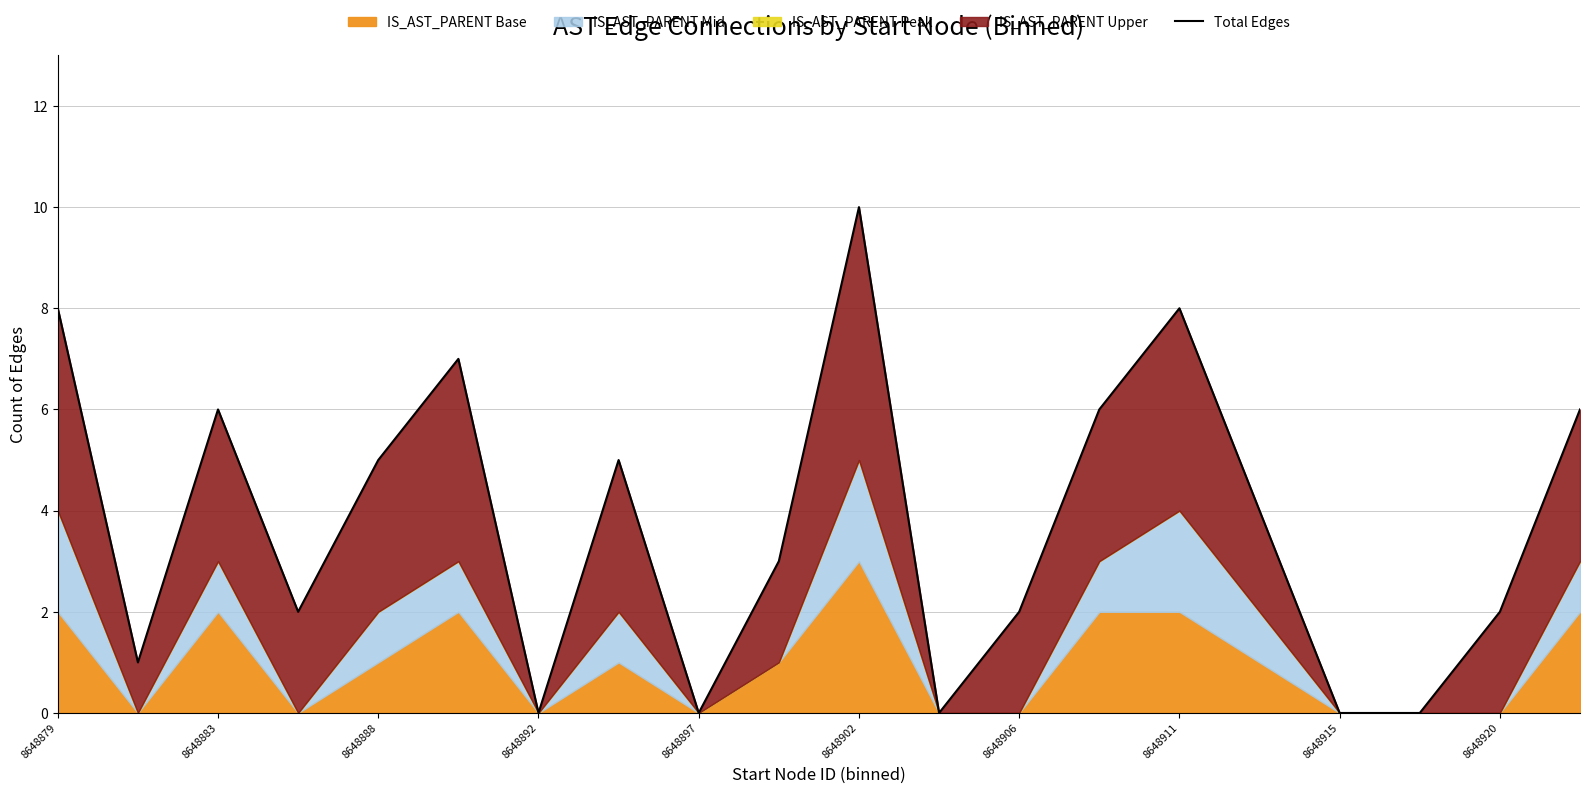

How many values exceed 4?

9